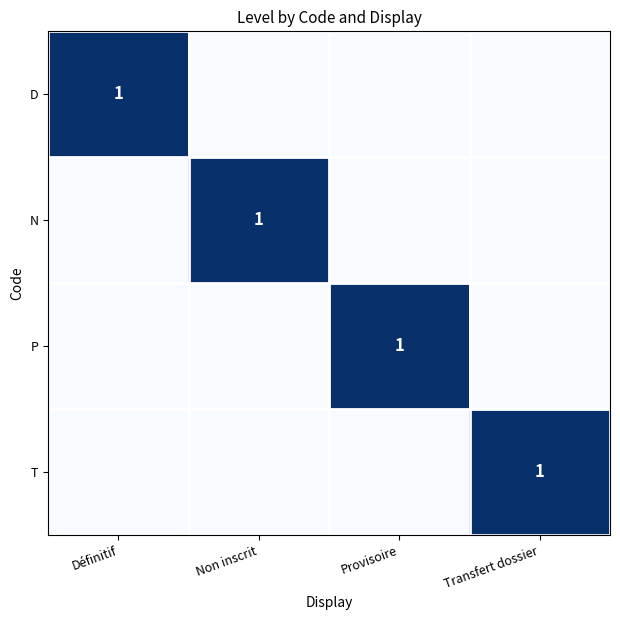

What is the sum of all P values?

1